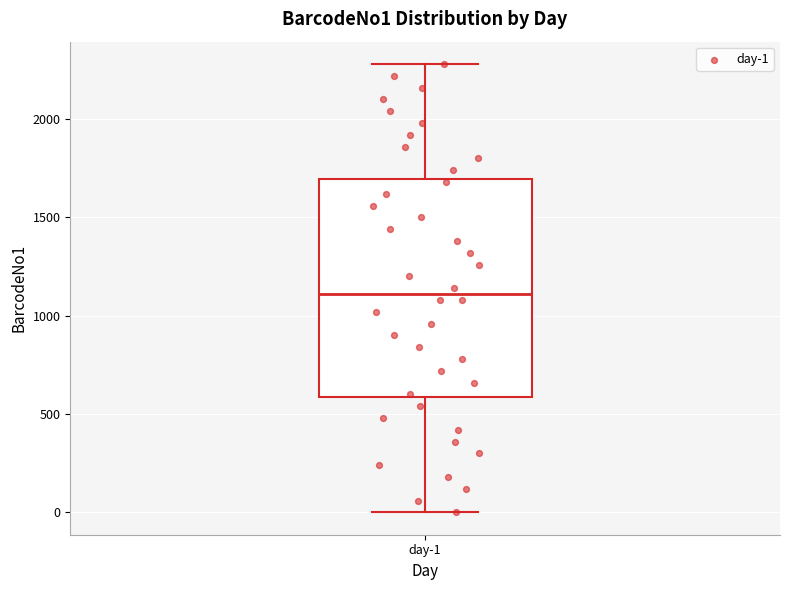

Transcribe this box plot: give where the median line is, the range the box spans, and where the two whiskers end, as read against the y-axis. The values are not printed on the chart, so give them approximately, as read against the axis.

median 1100, box 600 to 1700, whiskers 0 to 2300